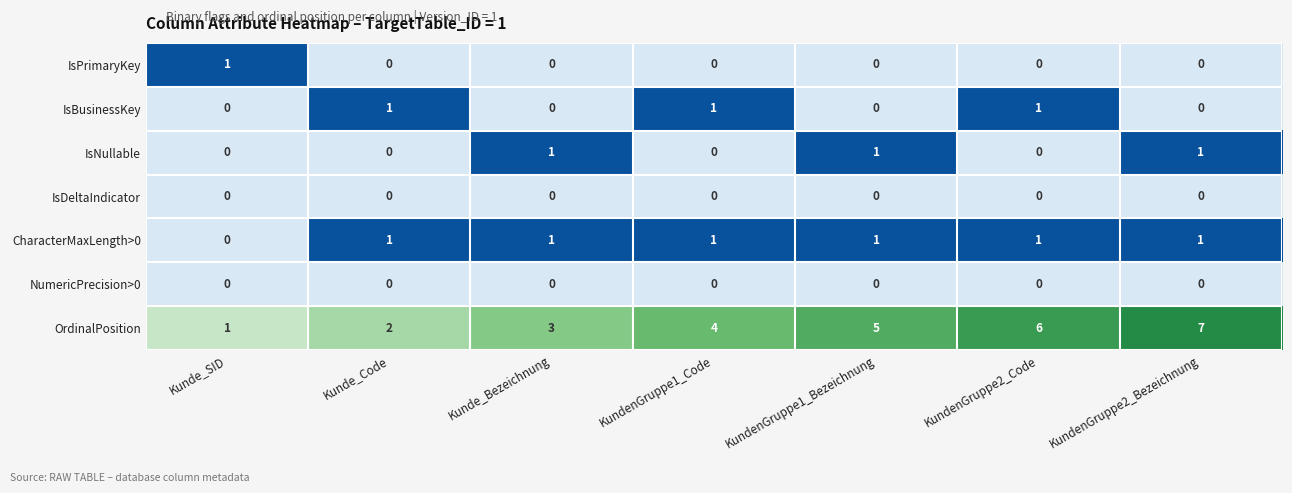

What is the difference between the highest and lowest values at Kunde_Code?

1